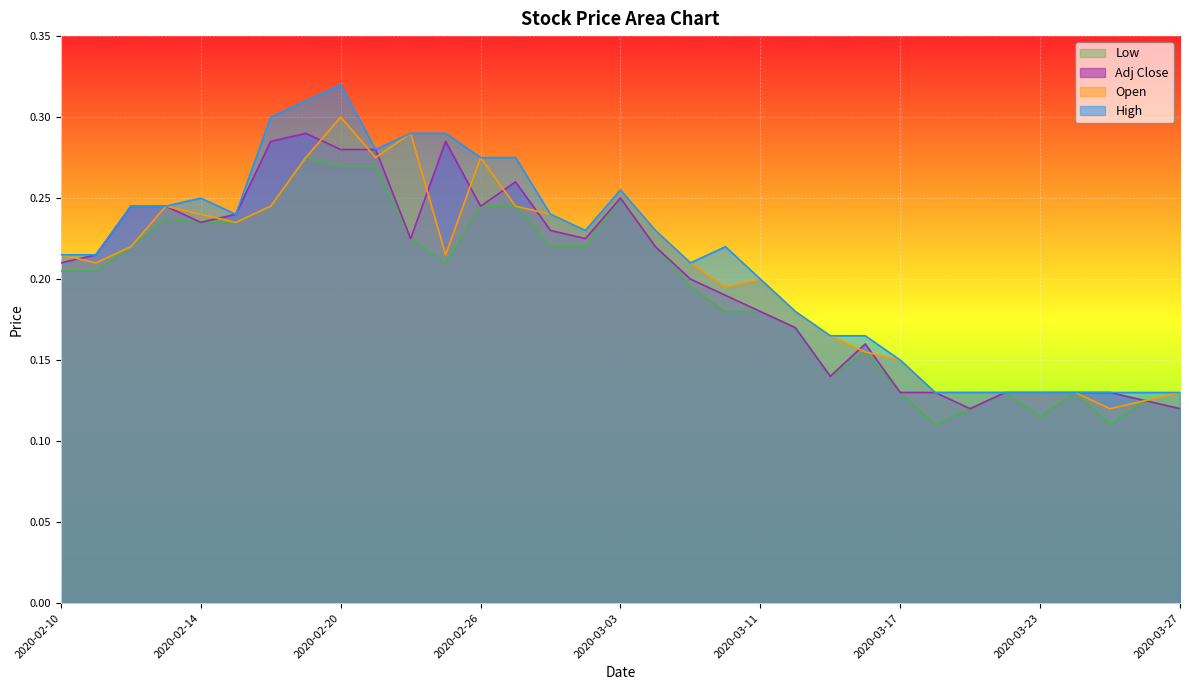

Read the Low value at 2020-02-14.

0.2